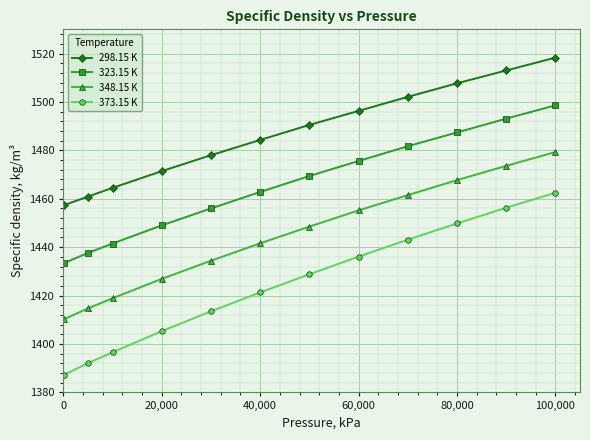

What is the greatest value displayed?

1518.3